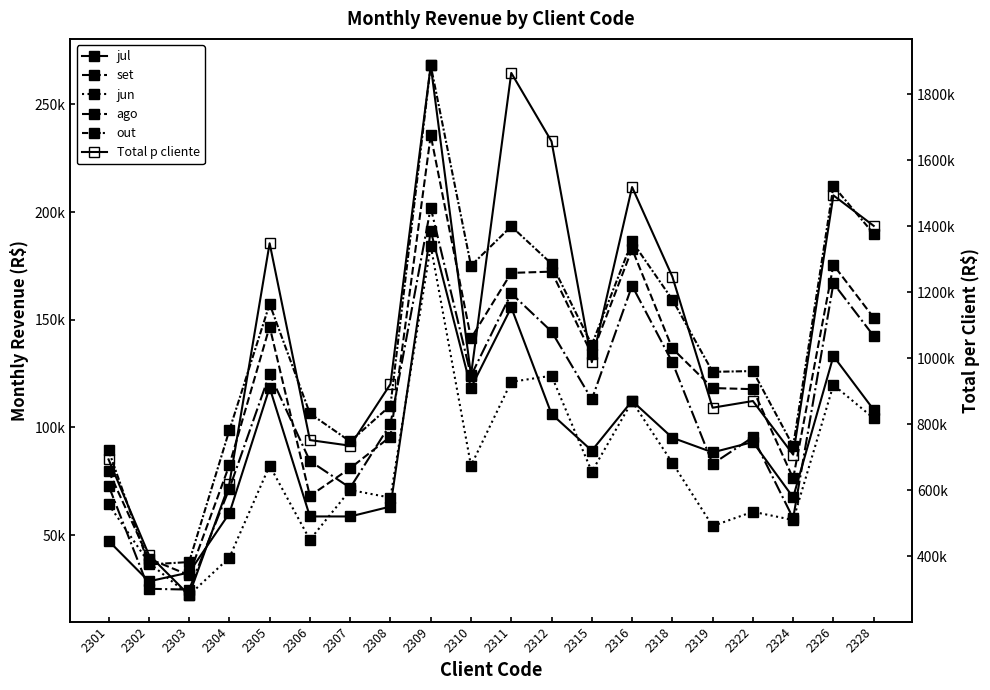

True or false: ago and Total p cliente intersect in this chart.

False